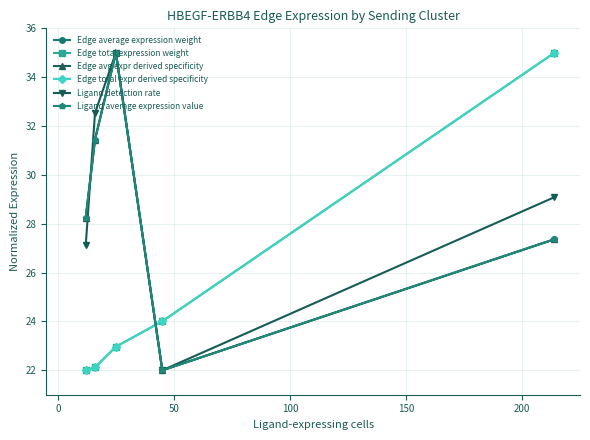

Does the chart have visible grid lines?

Yes